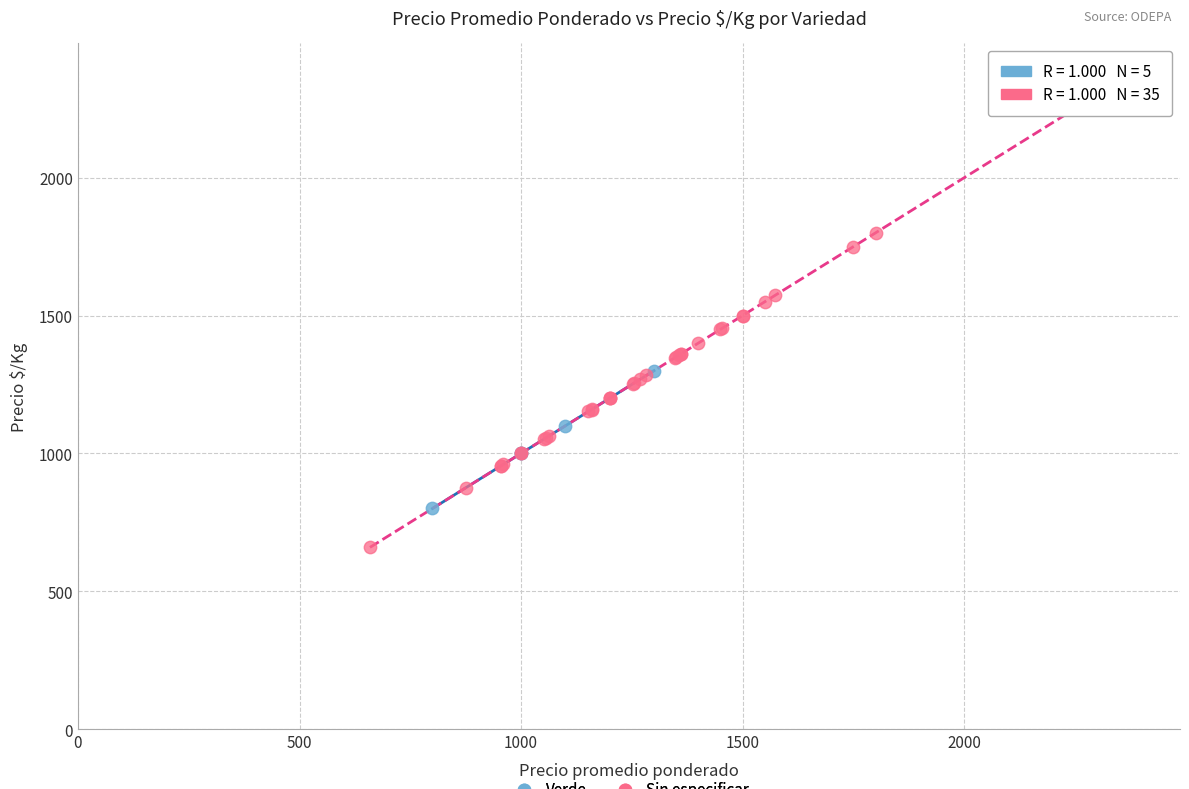

Which series reaches the maximum Y coordinate?

Sin especificar